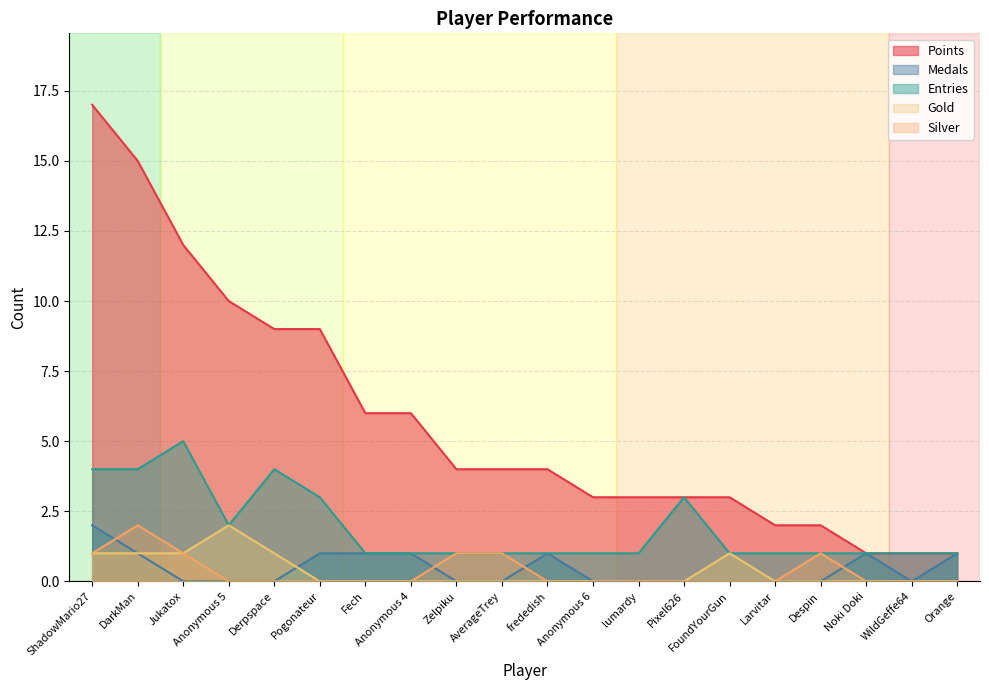

At which category does the chart reach its minimum across all series?

Jukatox